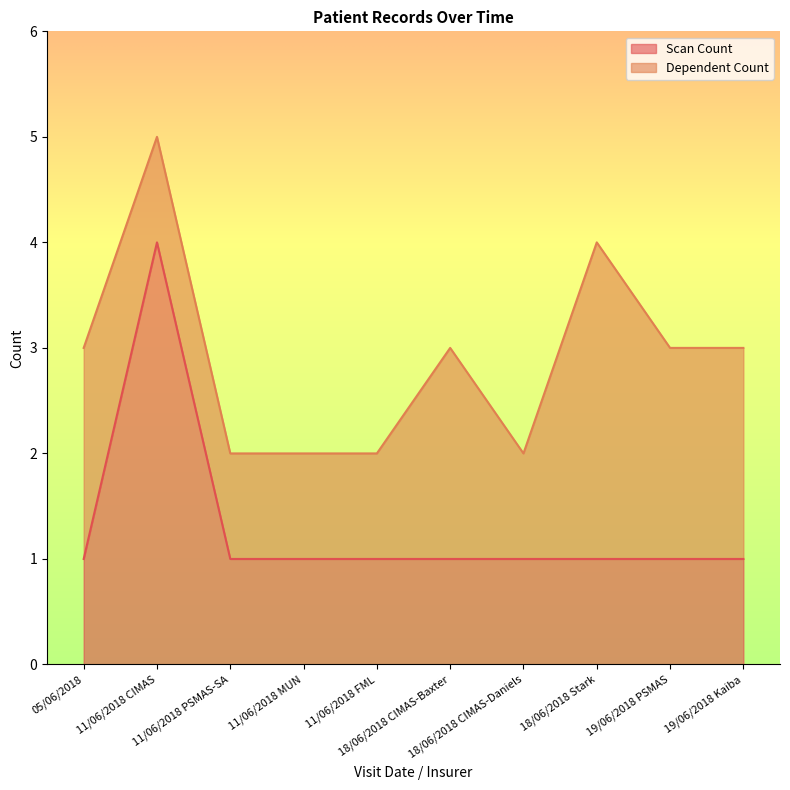

List the labels in order of value, largest first.

11/06/2018 CIMAS, 05/06/2018, 11/06/2018 PSMAS-SA, 11/06/2018 MUN, 11/06/2018 FML, 18/06/2018 CIMAS-Baxter, 18/06/2018 CIMAS-Daniels, 18/06/2018 Stark, 19/06/2018 PSMAS, 19/06/2018 Kaiba